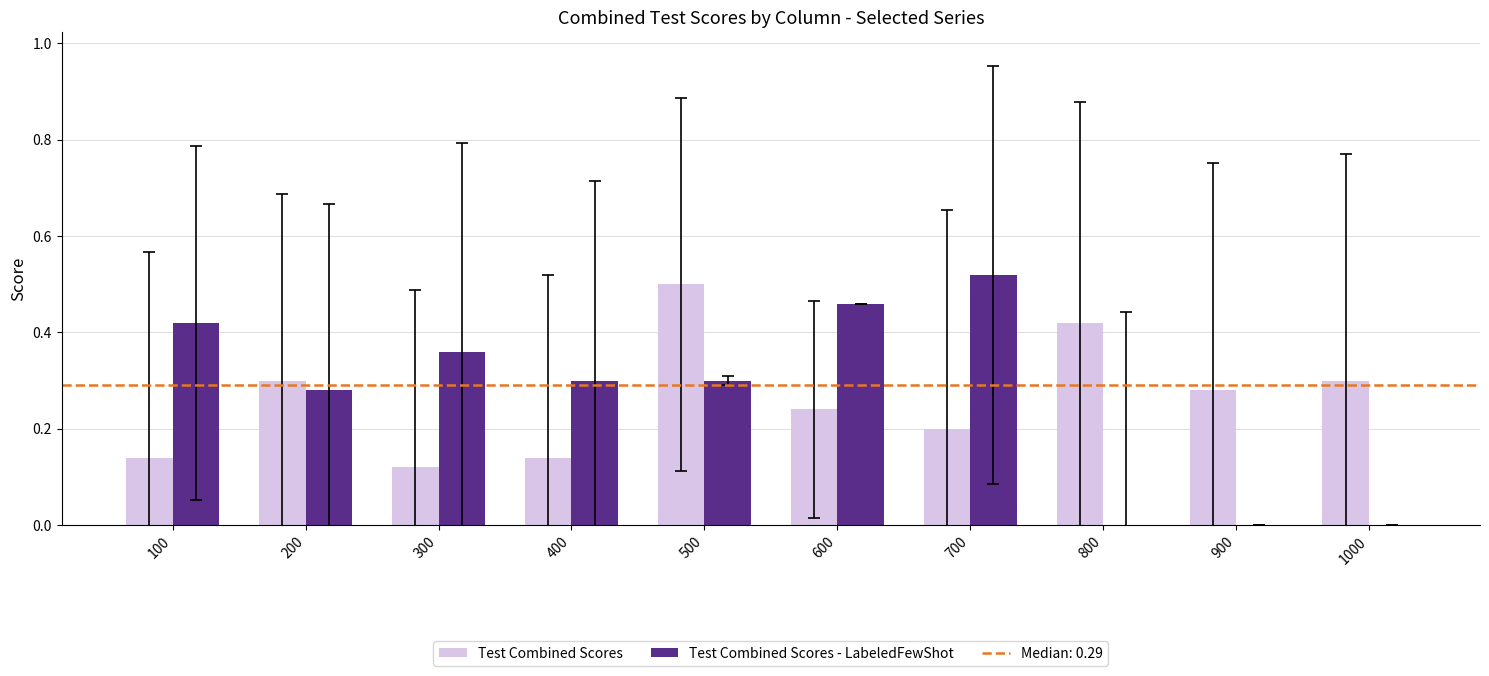

At which category is the sum across all series the highest?

500